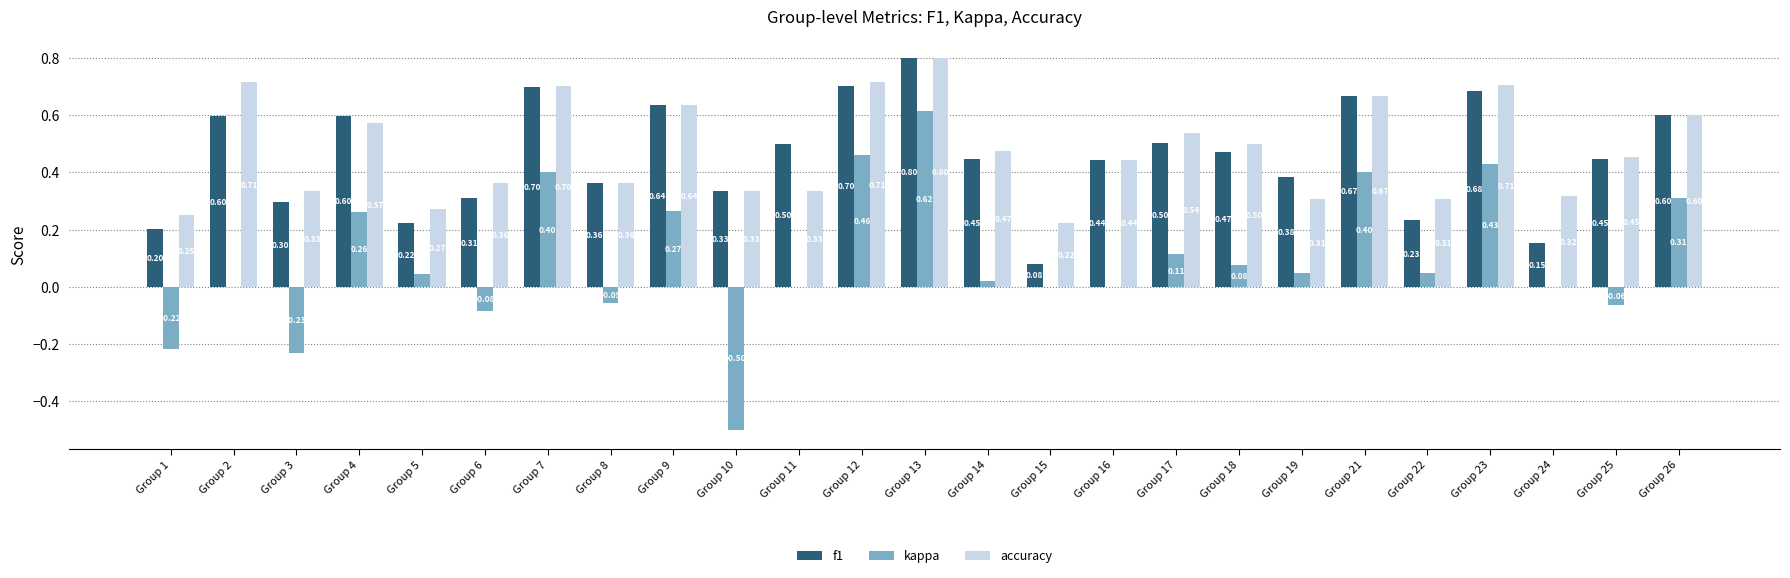

How many series are shown in this chart?

3